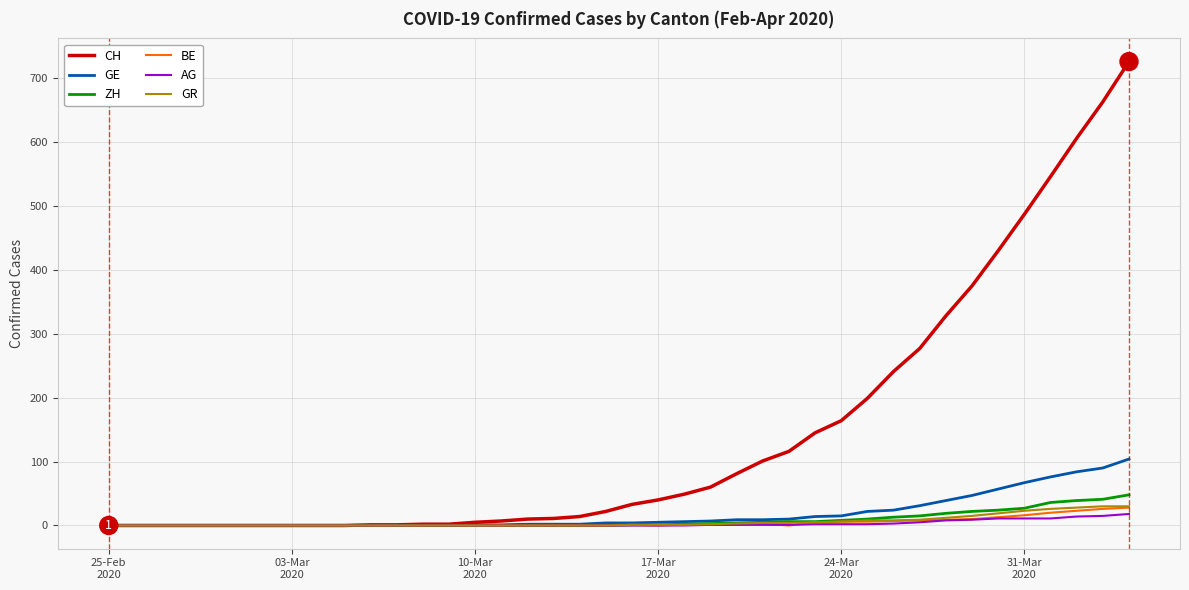

Which series has the widest spread of values?

CH